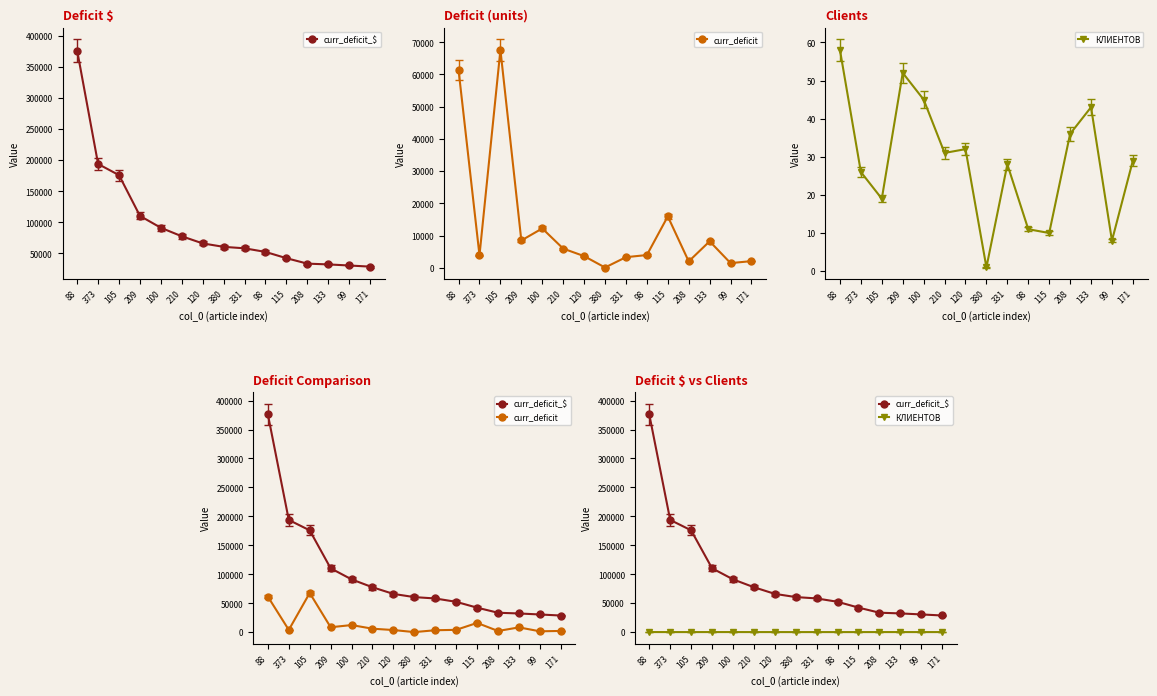

Reading right to left, transcribe all the data shown in this chart.

curr_deficit_$: 171=28700.4	99=30521.5	133=32269.4	208=33518.5	115=42293.1	98=52363.2	331=58181.5	380=60531.5	120=66058.3	210=77535.1	100=91184.8	209=110337.1	105=175871.9	373=193814.0	88=376160.7
curr_deficit: 171=2082.8	99=1460.4	133=8232.0	208=1995.2	115=15959.6	98=3966.9	331=3303.9	380=99.3	120=3633.6	210=5964.2	100=12223.2	209=8487.5	105=67643.0	373=3876.3	88=61363.9
КЛИЕНТОВ: 171=29.0	99=8.0	133=43.0	208=36.0	115=10.0	98=11.0	331=28.0	380=1.0	120=32.0	210=31.0	100=45.0	209=52.0	105=19.0	373=26.0	88=58.0